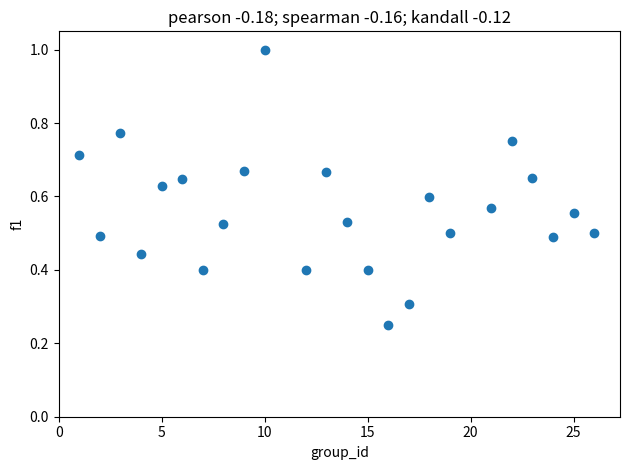

What is the range of X values (max minus min)?

25.0